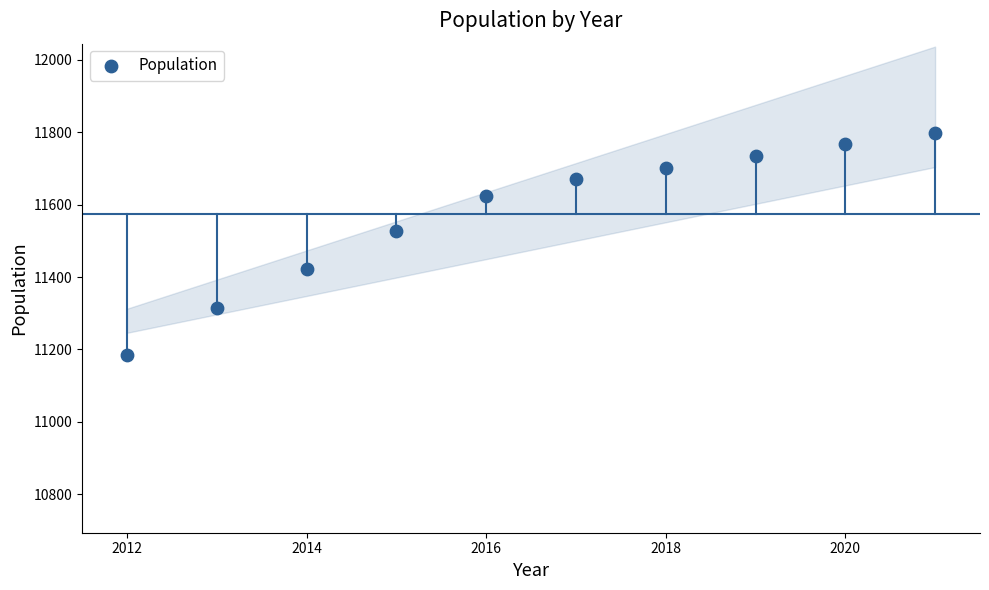

What Y value in the scatter plot is closest to 11492?

11526